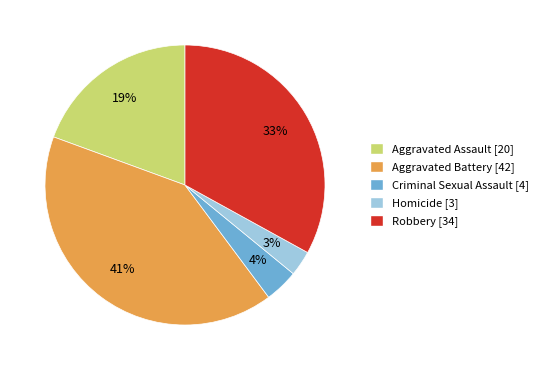

Is the sum of Aggravated Battery and Homicide greater than half?

No